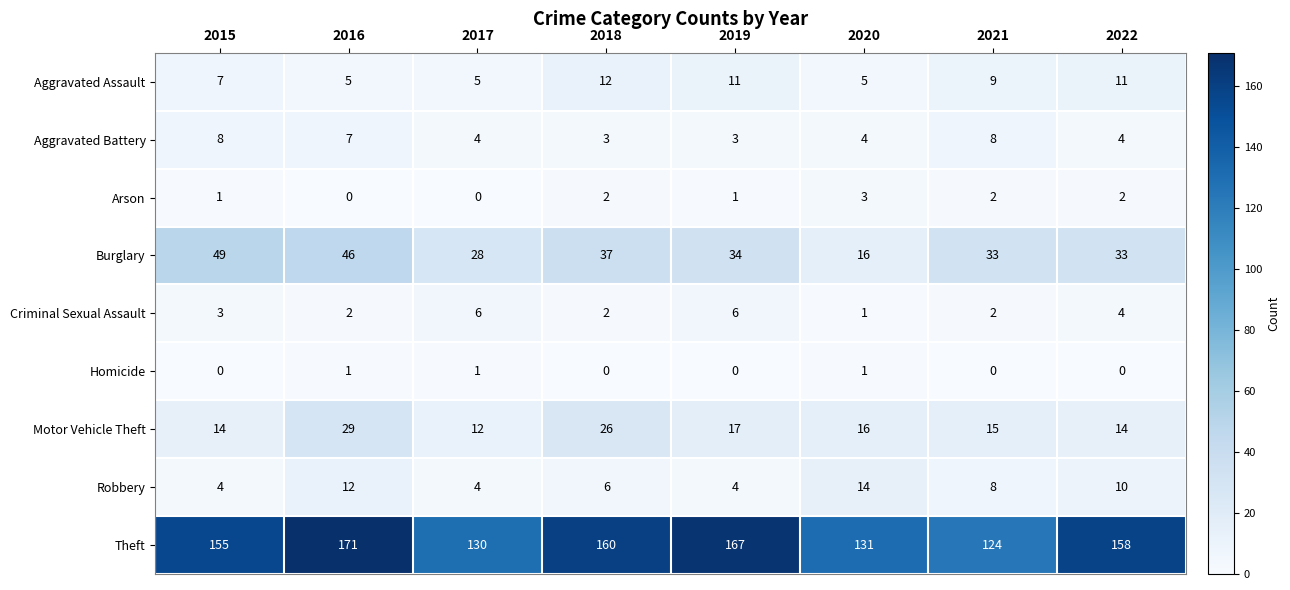

What is the maximum value shown in the chart?

171